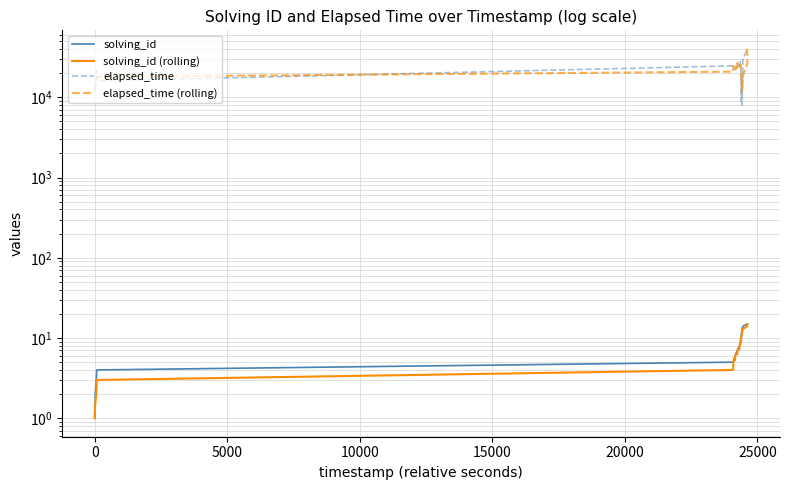

True or false: solving_id (rolling) and elapsed_time cross at least once.

False